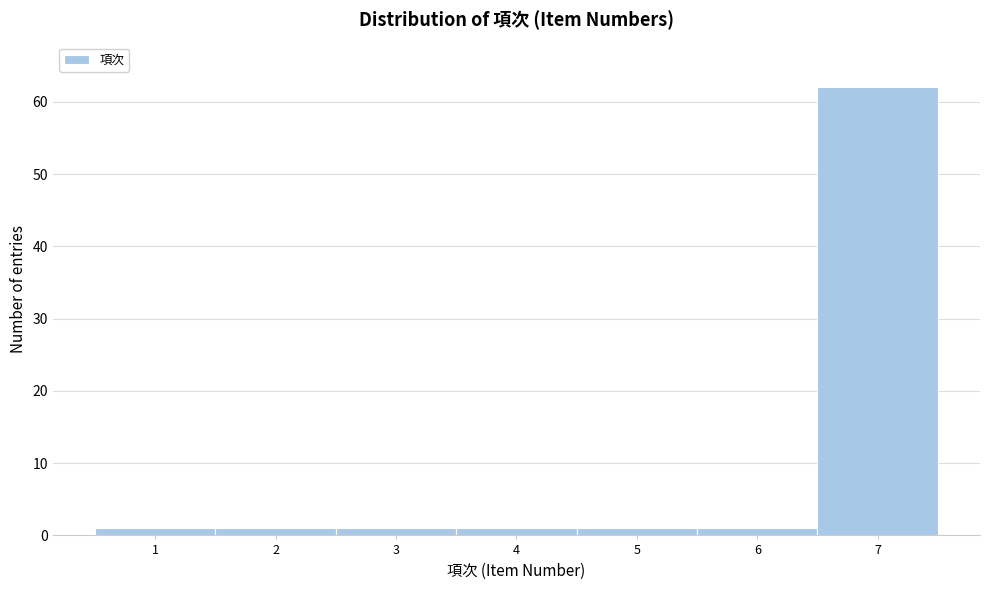

Reading left to right, list every bar in this chart as the range it spans on the x-axis followed by its height. The values are not printed on the chart, so give them approximately, as read against the axis.

0.5 to 1.5: 1
1.5 to 2.5: 1
2.5 to 3.5: 1
3.5 to 4.5: 1
4.5 to 5.5: 1
5.5 to 6.5: 1
6.5 to 7.5: 62